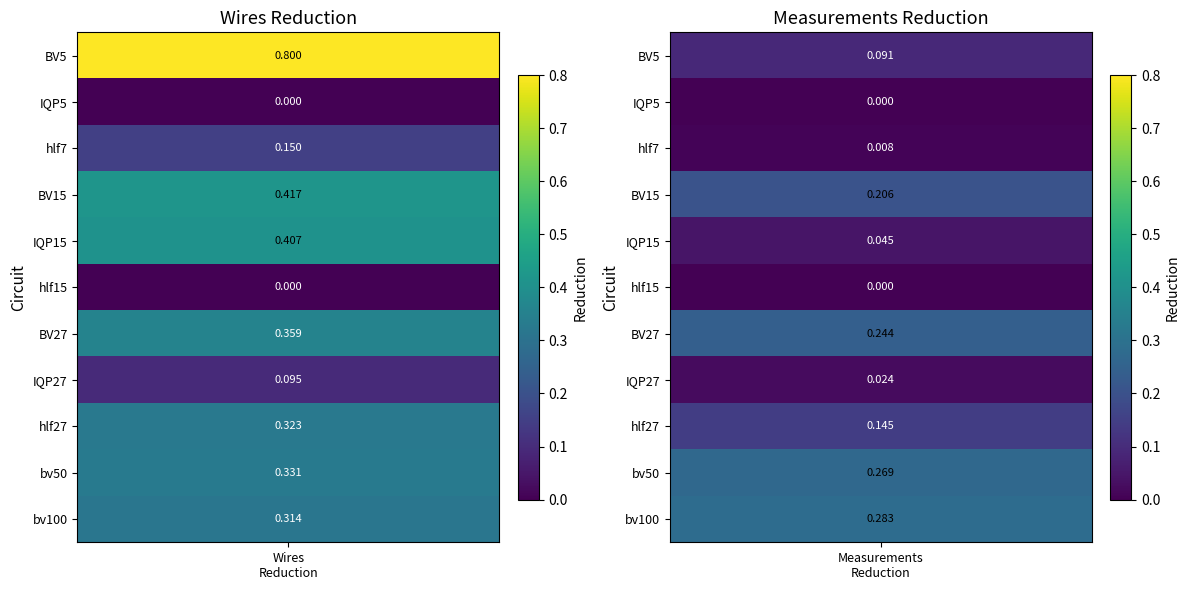

Which series changed the most between 0 and 1?

BV5